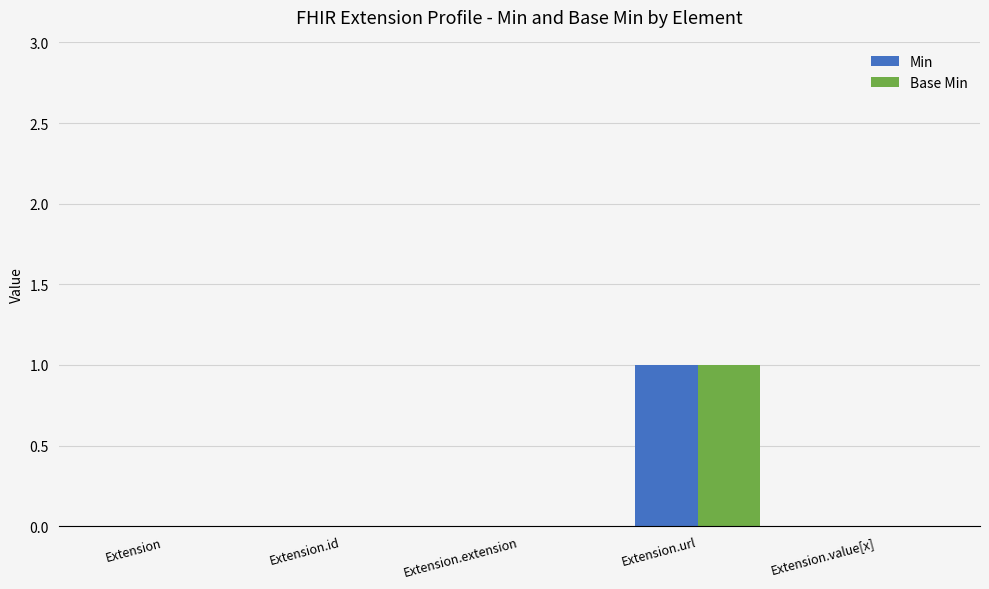

Is it true that Base Min equals -1 at Extension.extension?

False